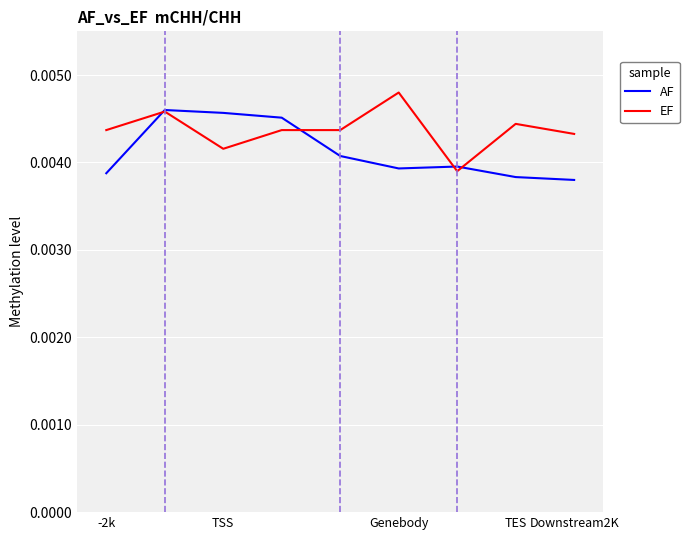

List the series in order of their overall mean, highest first.

EF, AF